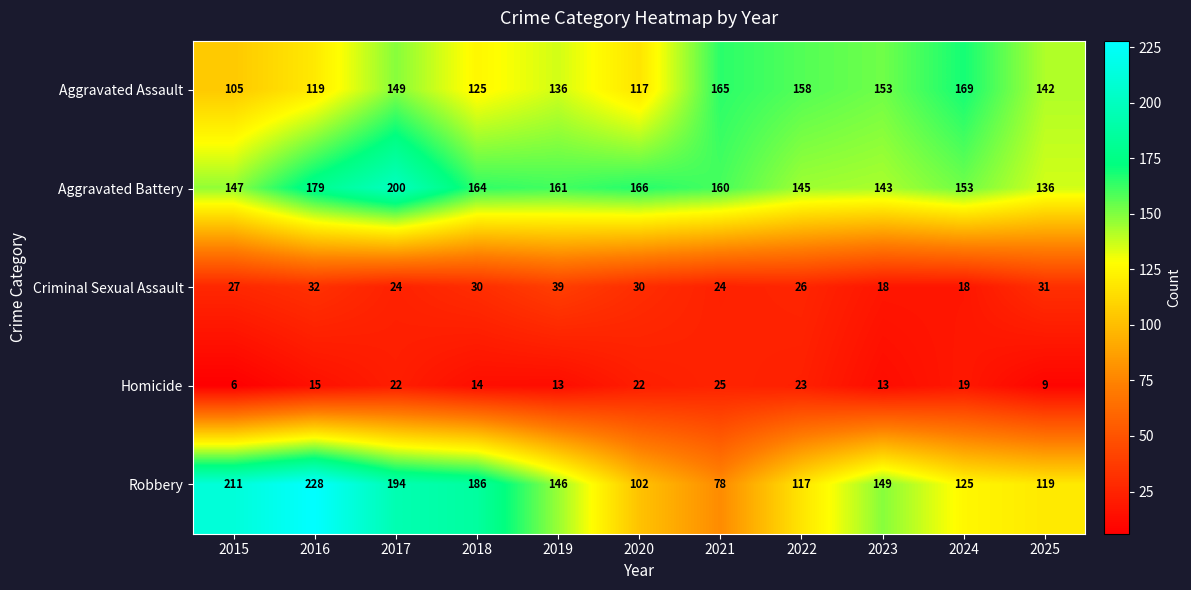

How many data points does each series have?

11